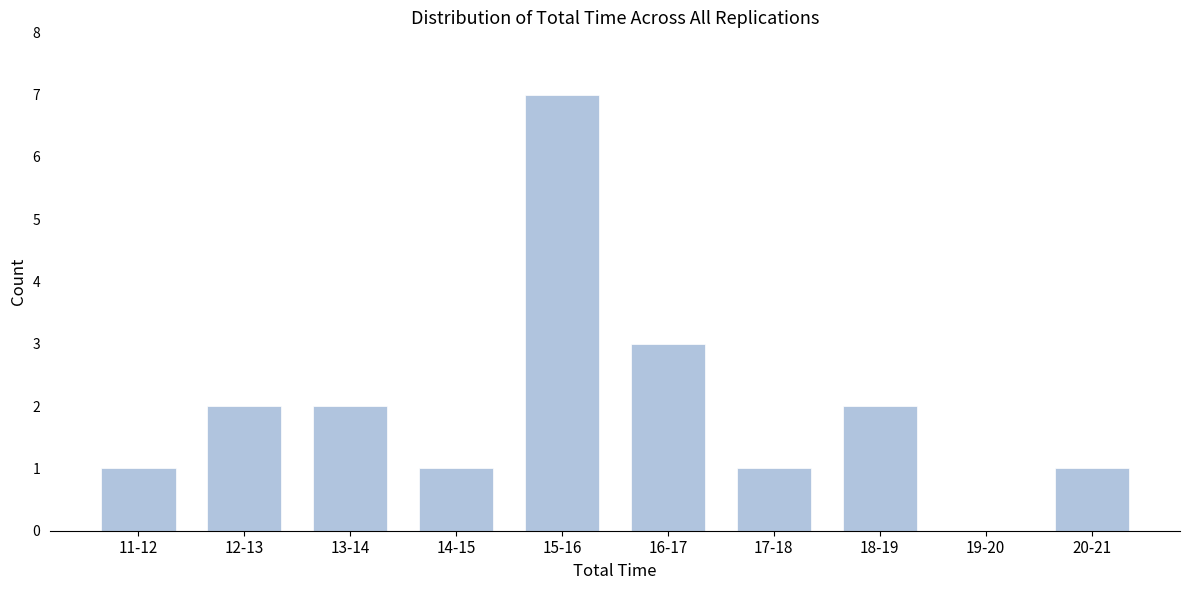

Reading right to left, transcribe all the data shown in this chart.

20-21=1	19-20=0	18-19=2	17-18=1	16-17=3	15-16=7	14-15=1	13-14=2	12-13=2	11-12=1